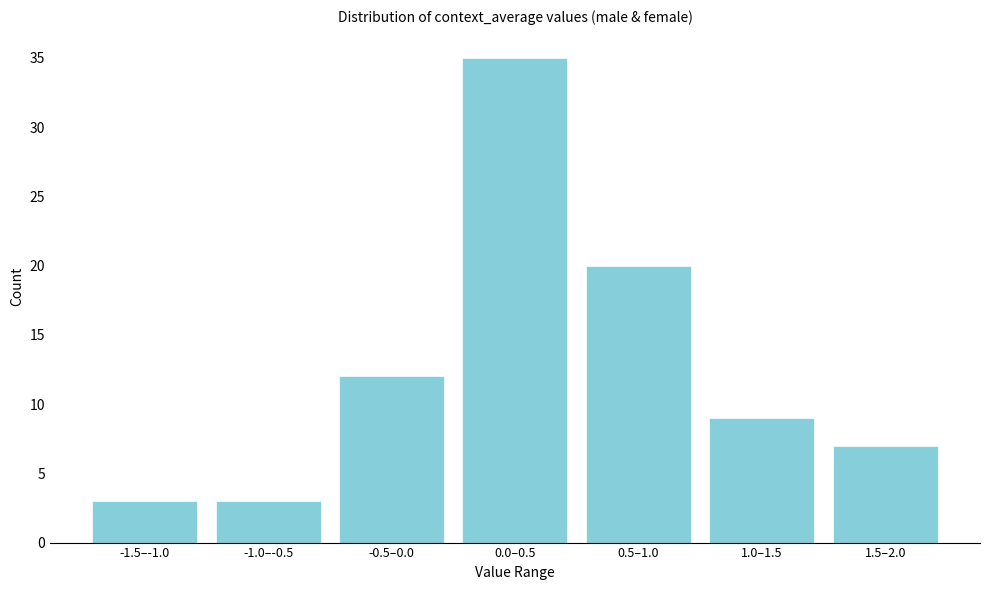

Reading left to right, extract all data points from this chart.

-1.5–-1.0=3	-1.0–-0.5=3	-0.5–0.0=12	0.0–0.5=35	0.5–1.0=20	1.0–1.5=9	1.5–2.0=7